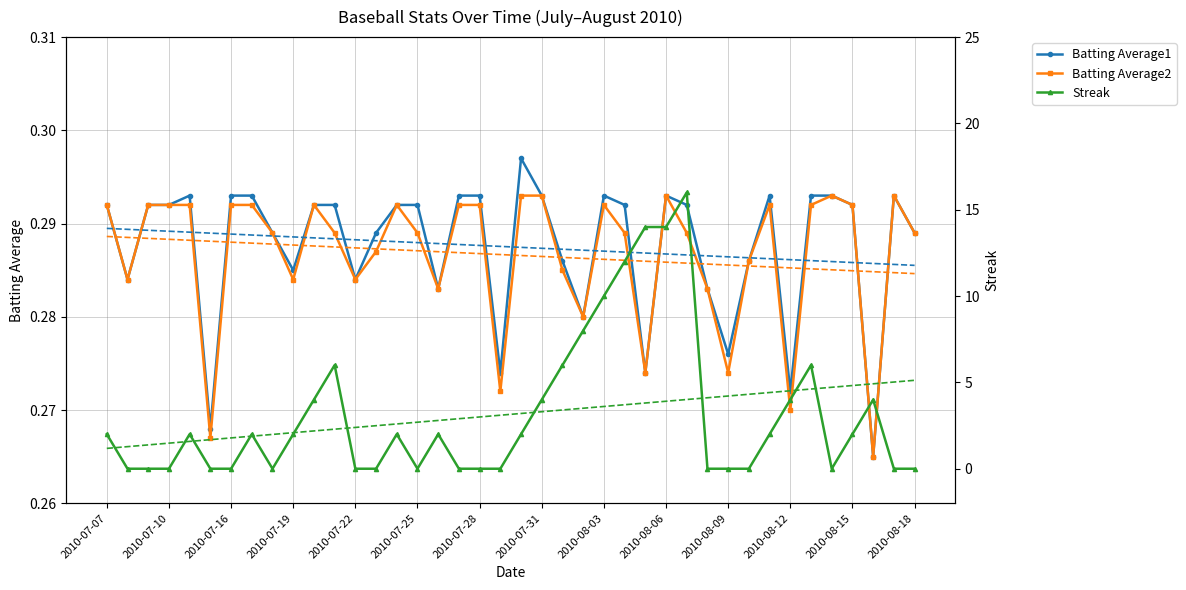

Reading left to right, transcribe all the data shown in this chart.

Batting Average1: 0.3	0.3	0.3	0.3	0.3	0.3	0.3	0.3	0.3	0.3	0.3	0.3	0.3	0.3	0.3	0.3	0.3	0.3	0.3	0.3	0.3	0.3	0.3	0.3	0.3	0.3	0.3	0.3	0.3	0.3	0.3	0.3	0.3	0.3	0.3	0.3	0.3	0.3	0.3	0.3
Batting Average2: 0.3	0.3	0.3	0.3	0.3	0.3	0.3	0.3	0.3	0.3	0.3	0.3	0.3	0.3	0.3	0.3	0.3	0.3	0.3	0.3	0.3	0.3	0.3	0.3	0.3	0.3	0.3	0.3	0.3	0.3	0.3	0.3	0.3	0.3	0.3	0.3	0.3	0.3	0.3	0.3
Streak: 2.0	0.0	0.0	0.0	2.0	0.0	0.0	2.0	0.0	2.0	4.0	6.0	0.0	0.0	2.0	0.0	2.0	0.0	0.0	0.0	2.0	4.0	6.0	8.0	10.0	12.0	14.0	14.0	16.0	0.0	0.0	0.0	2.0	4.0	6.0	0.0	2.0	4.0	0.0	0.0